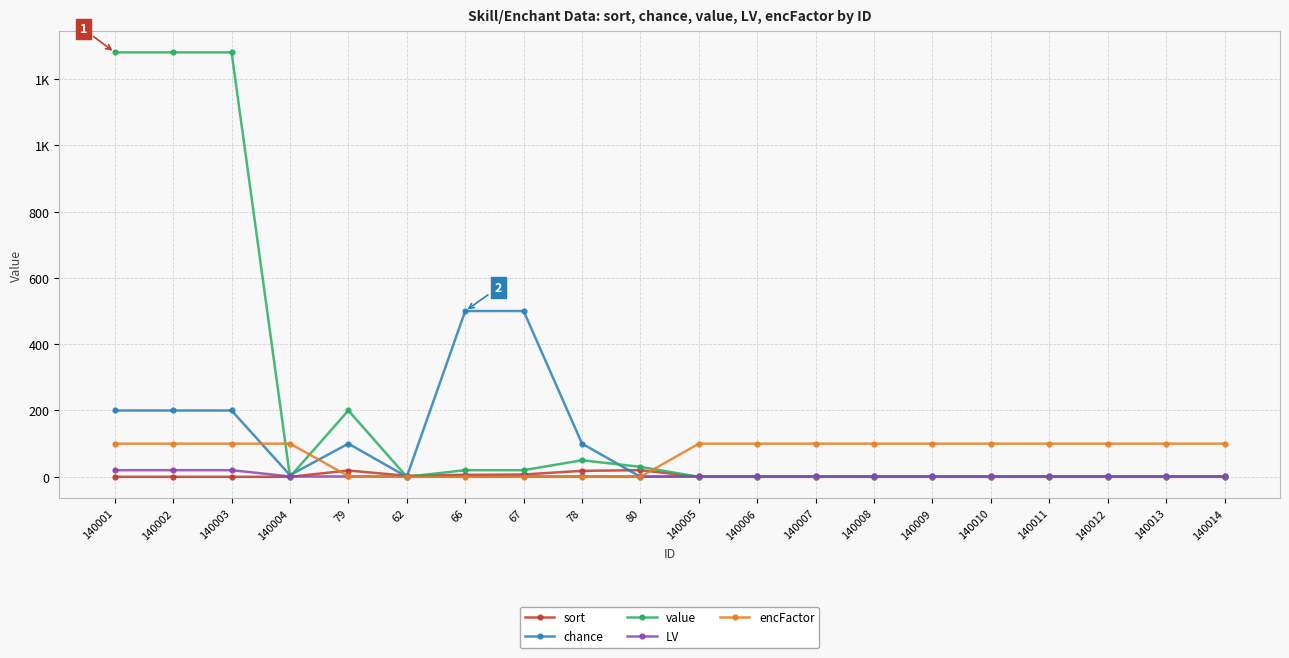

What are all the series names shown in the legend?

sort, chance, value, LV, encFactor